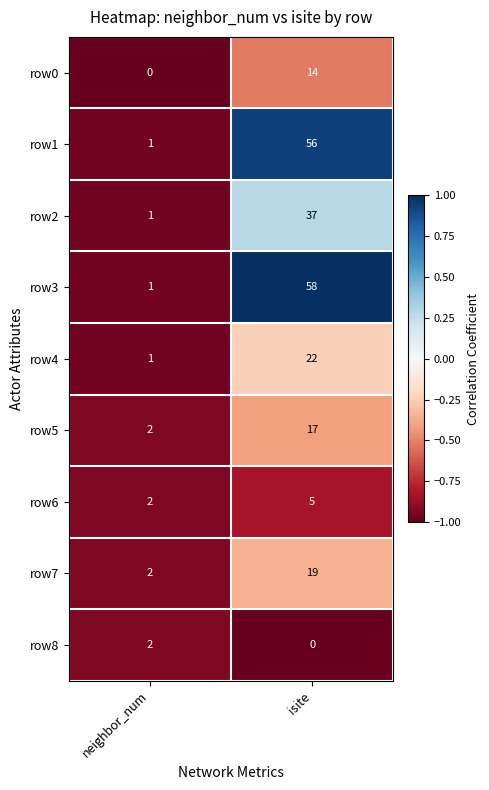

What is the sum of the row7 values at isite and neighbor_num?

21